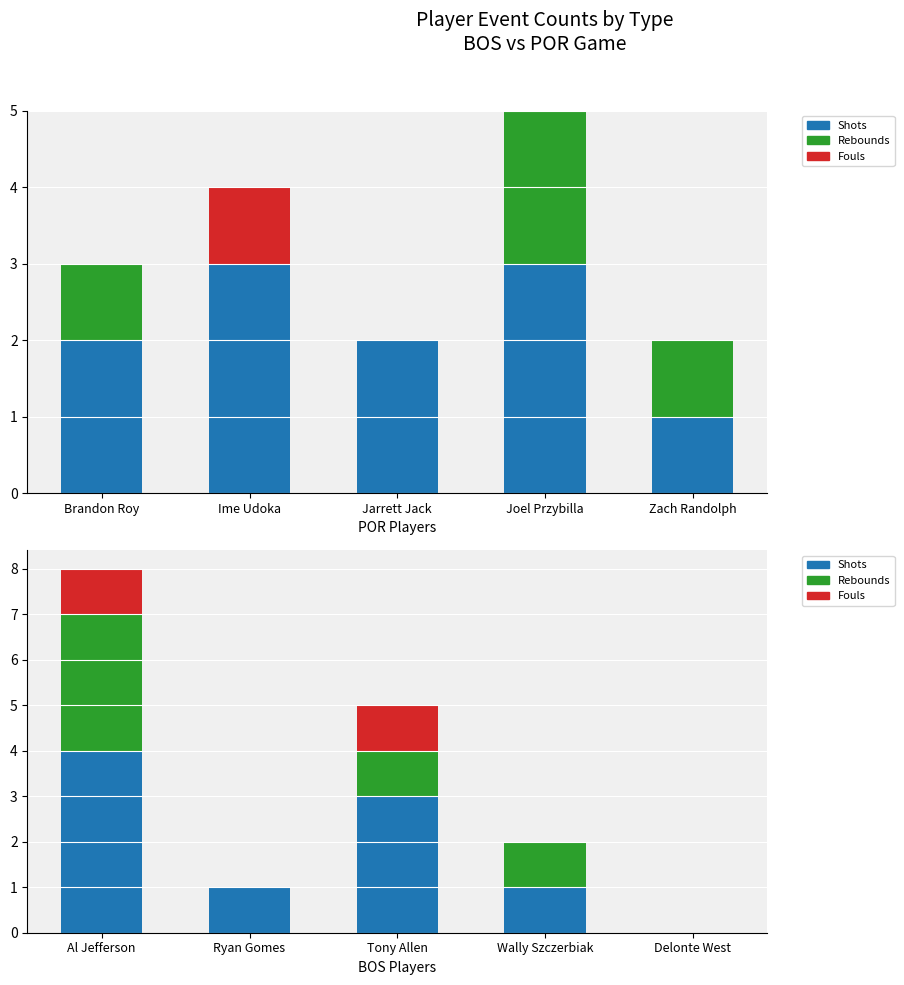

Does the chart contain any negative values?

No